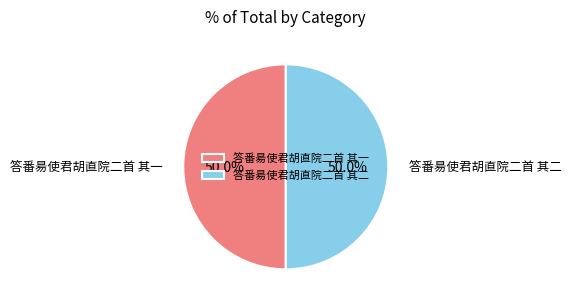

What percentage is NOT represented by 答番昜使君胡直院二首 其一?

50.0%